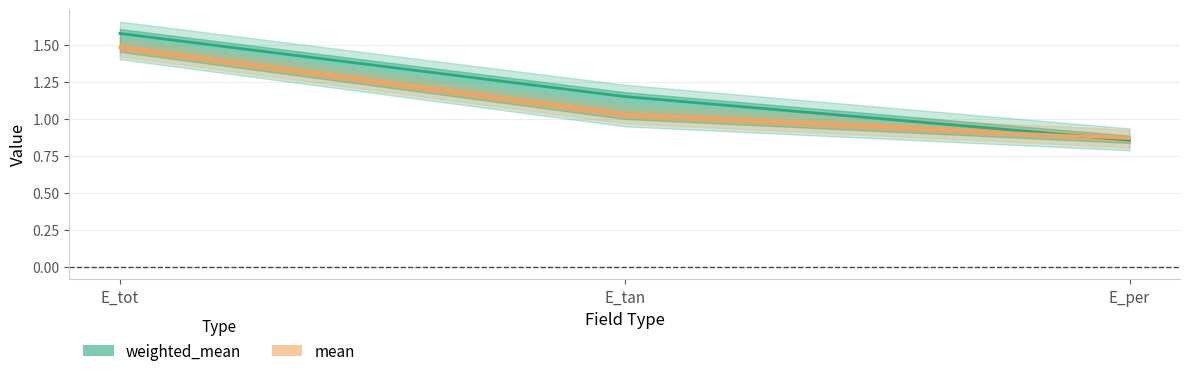

What is the sum of the mean (line) values at E_tan and E_tot?

2.5